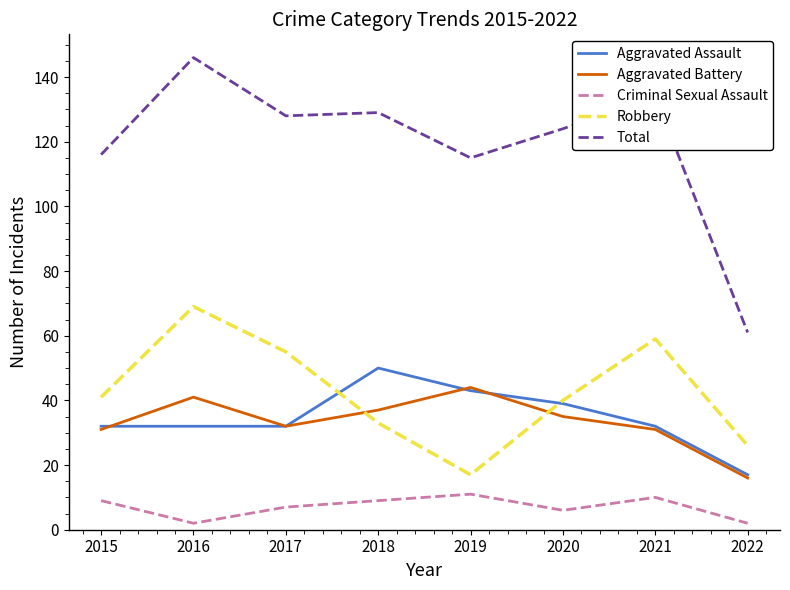

At which category does Criminal Sexual Assault reach its first local valley?

2016